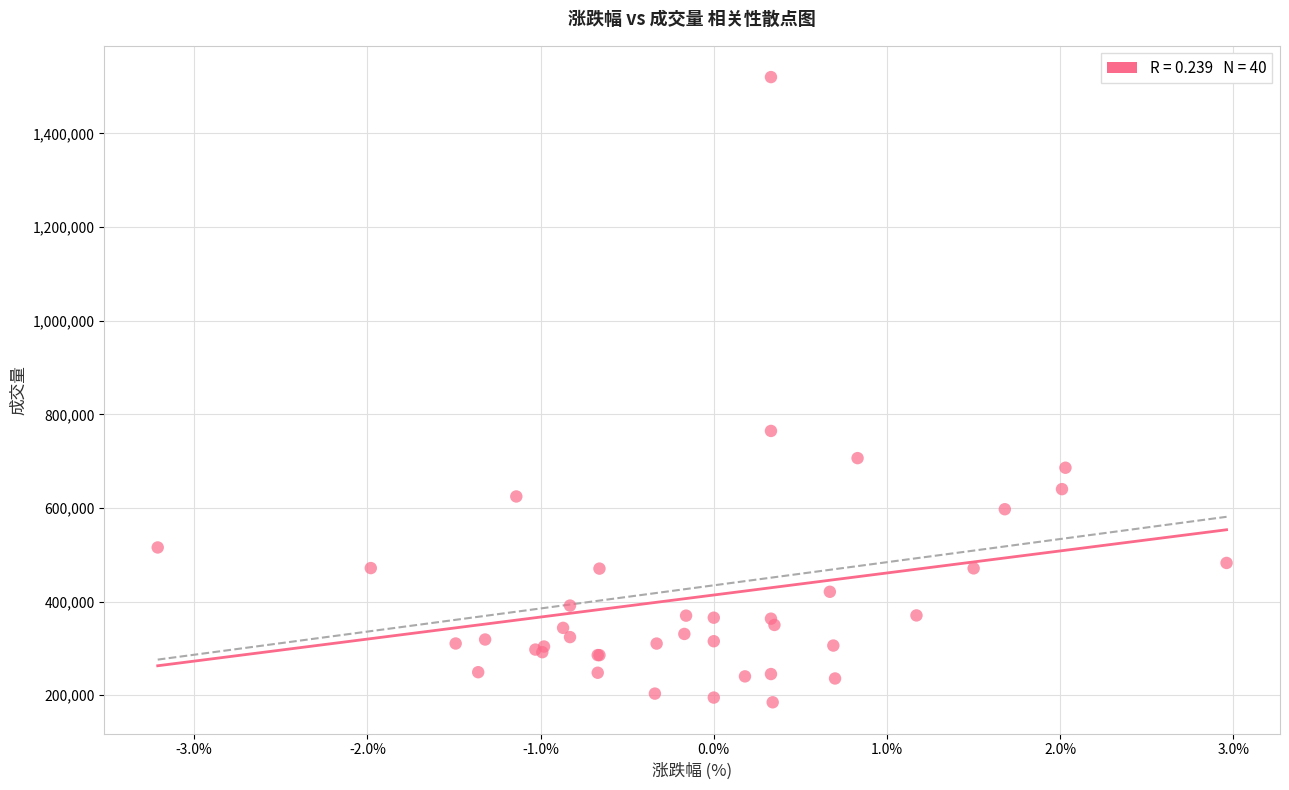

What Y value in the scatter plot is closest to 852568?

764459